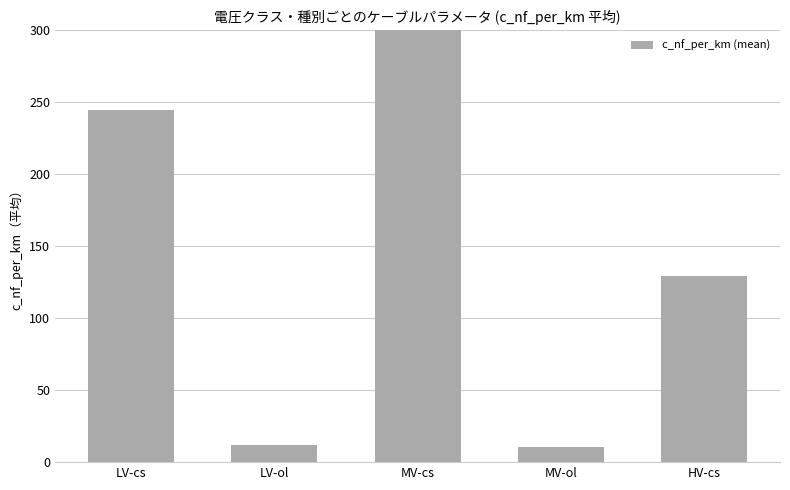

How many data points are less than 129?

2